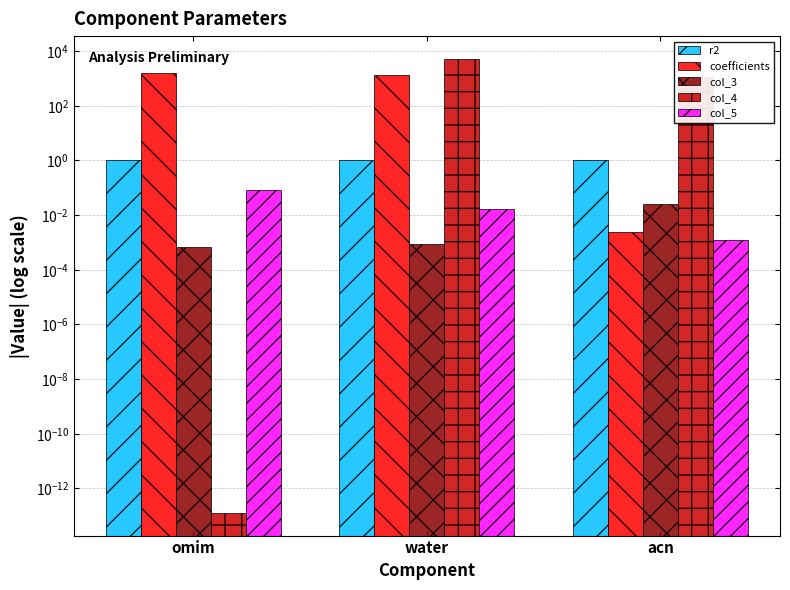

Is it true that col_3 equals 0.0 at water?

False